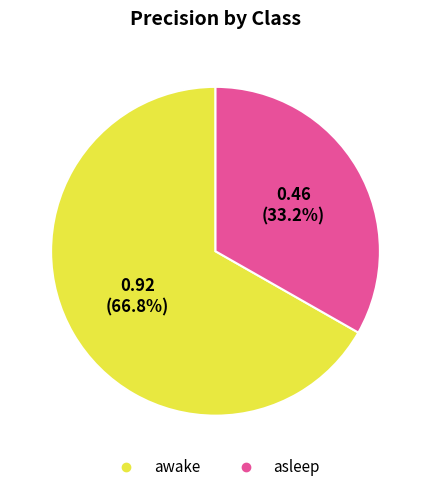

Is the sum of asleep and awake greater than half?

Yes